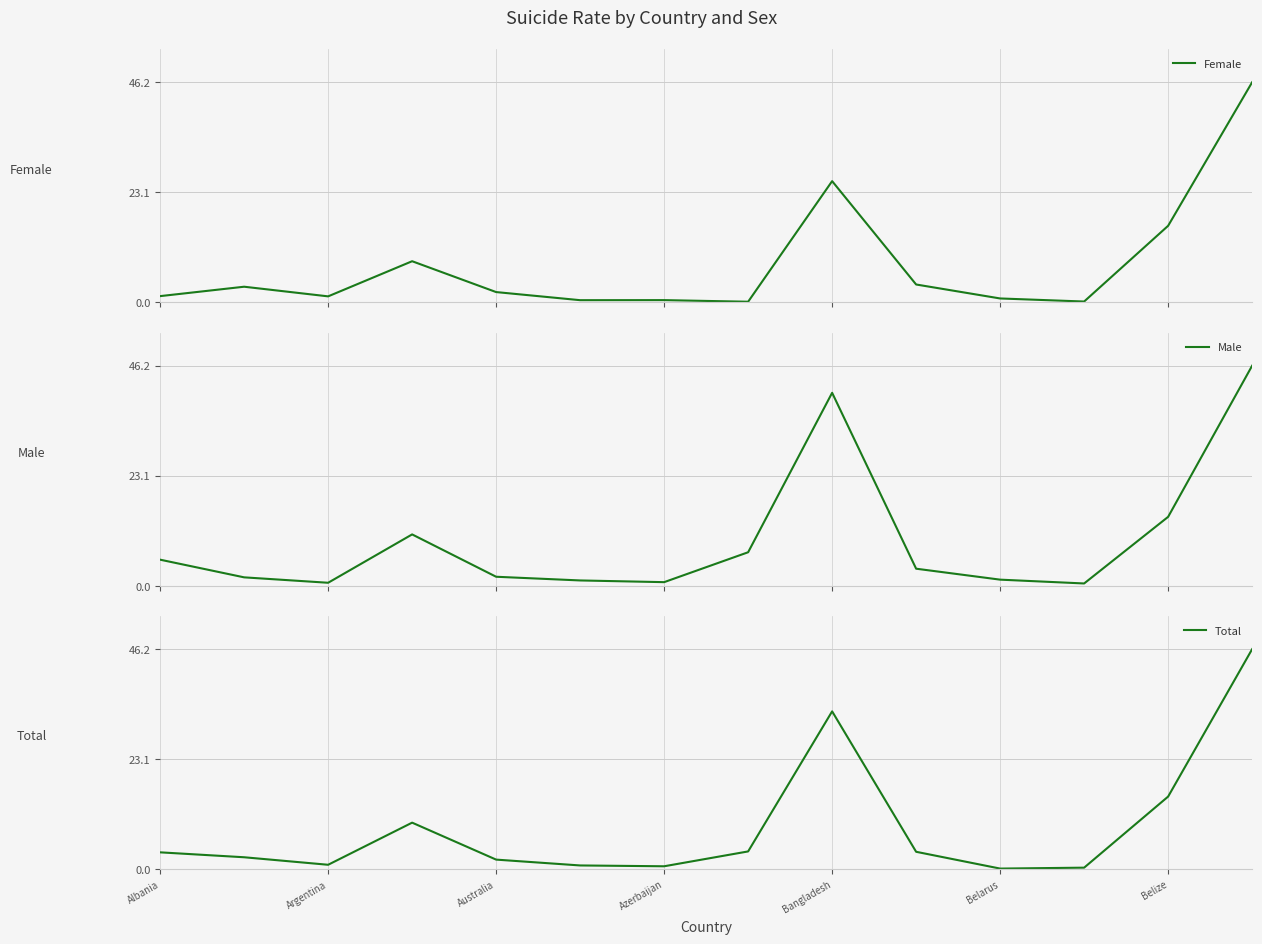

True or false: Male and Total intersect in this chart.

True